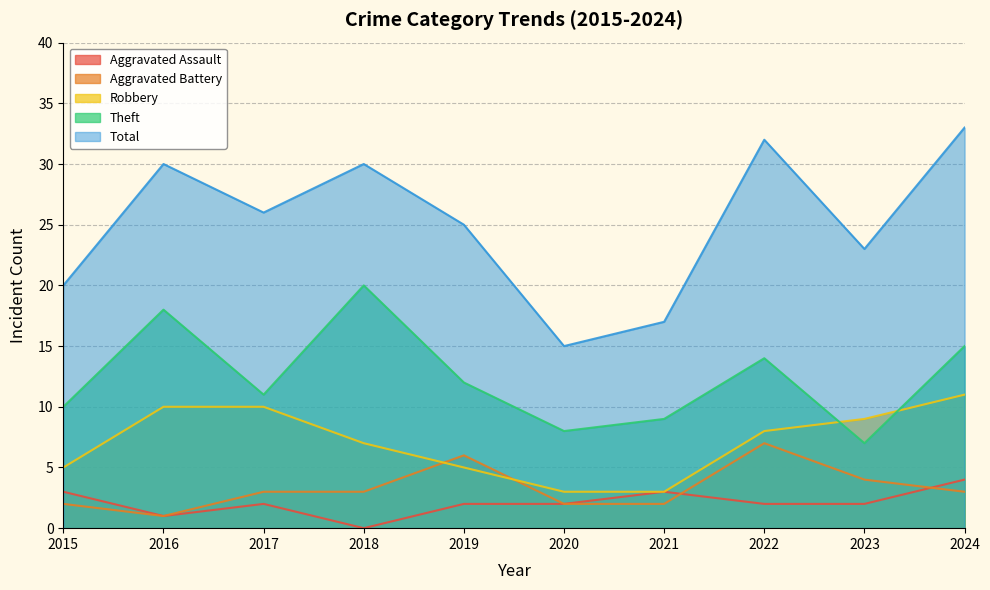

Rank the categories by Robbery value from lowest to highest.

2020, 2021, 2015, 2019, 2018, 2022, 2023, 2016, 2017, 2024